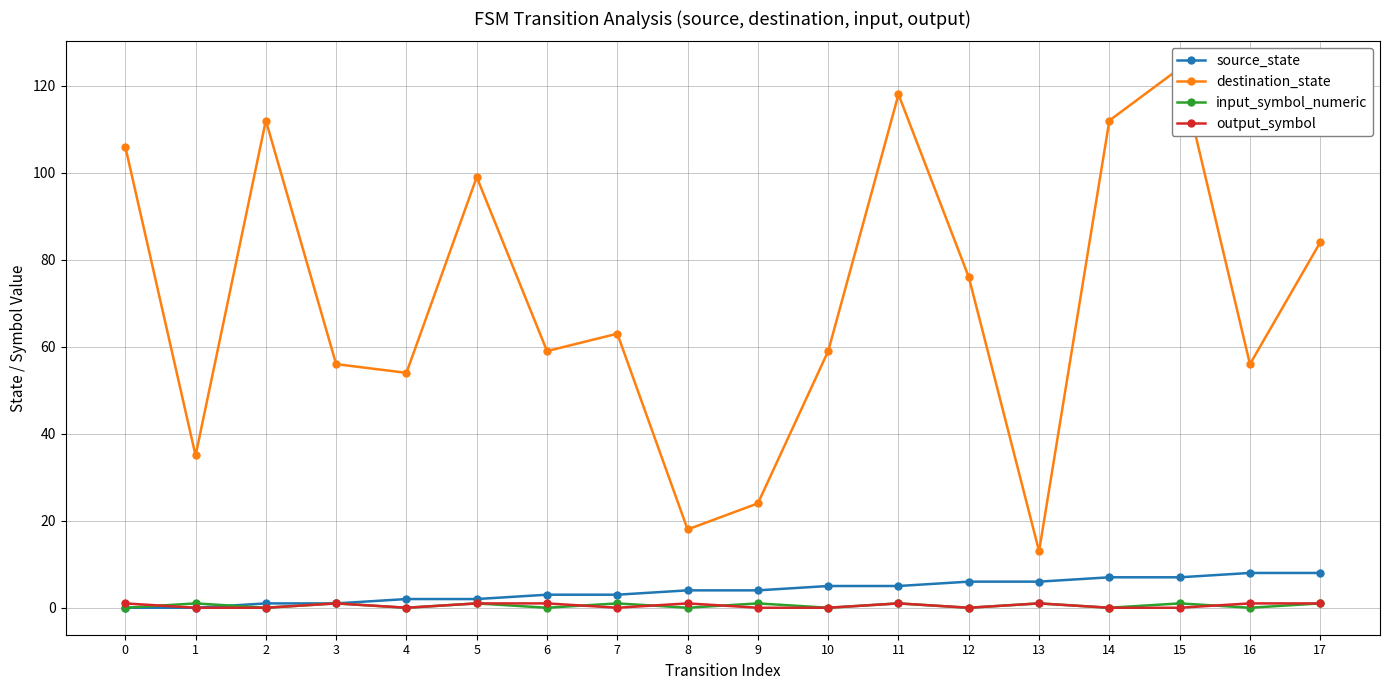

True or false: input_symbol_numeric and destination_state cross at least once.

False